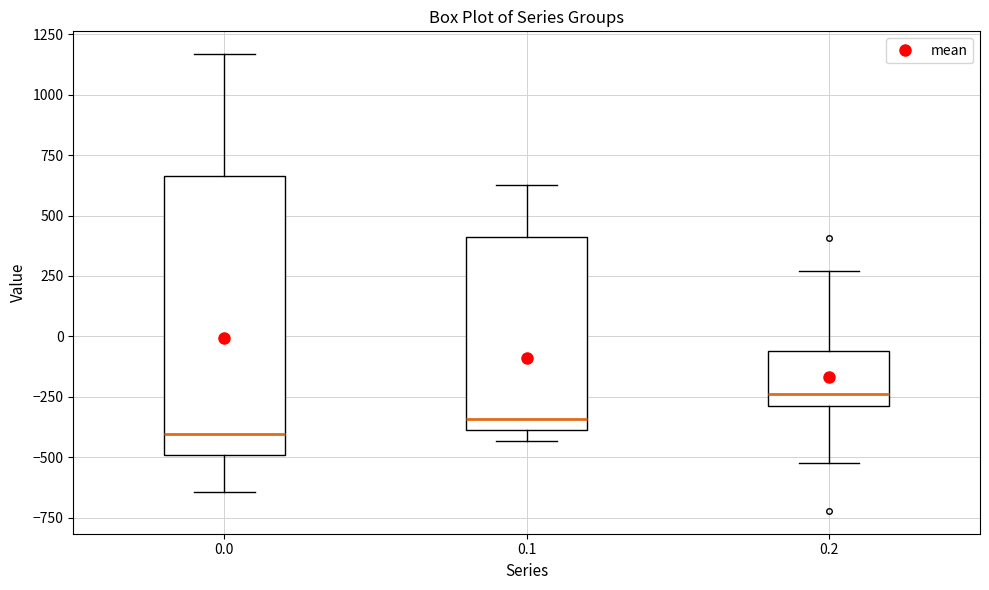

Reading left to right, transcribe this box plot: for each box, give where its median line is, the range the box spans, and where its two whiskers end, as read against the y-axis. The values are not printed on the chart, so give them approximately, as read against the axis.

0.0: median -400, box -500 to 650, whiskers -650 to 1150
0.1: median -350, box -400 to 400, whiskers -450 to 650
0.2: median -250, box -300 to -50, whiskers -500 to 250